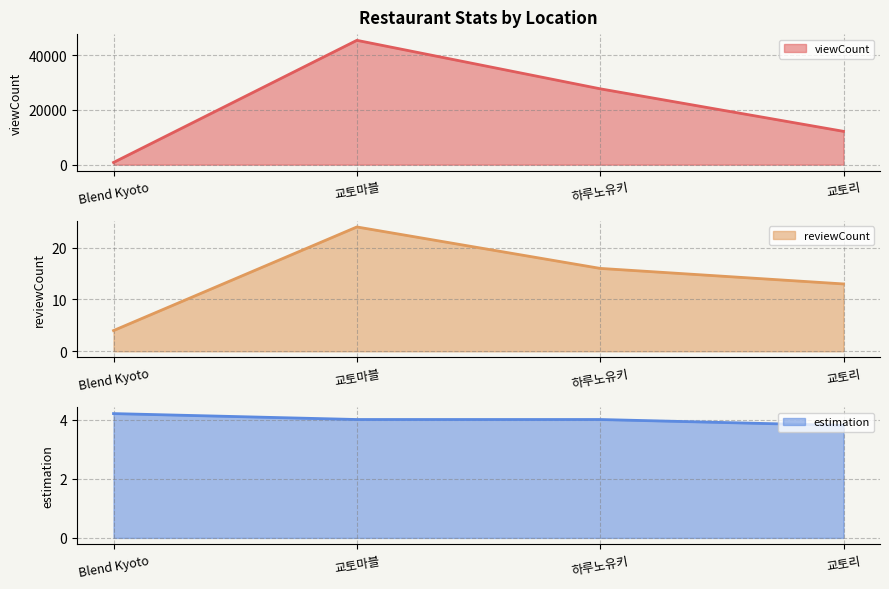

True or false: reviewCount line and estimation line cross at least once.

True